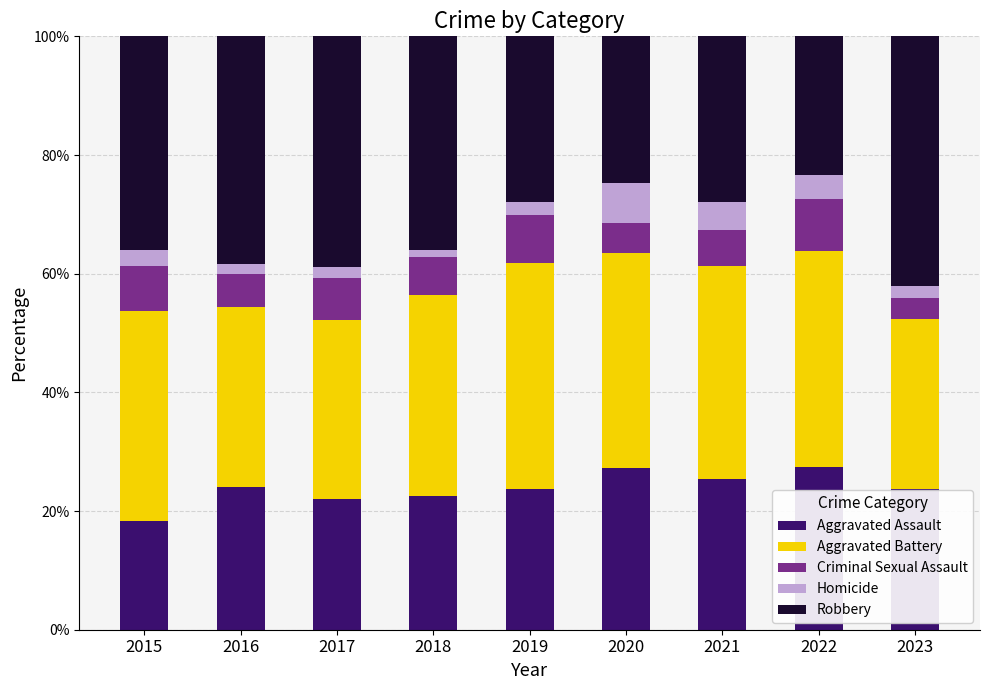

True or false: Aggravated Assault has a value of 12.4 at 2018.

False